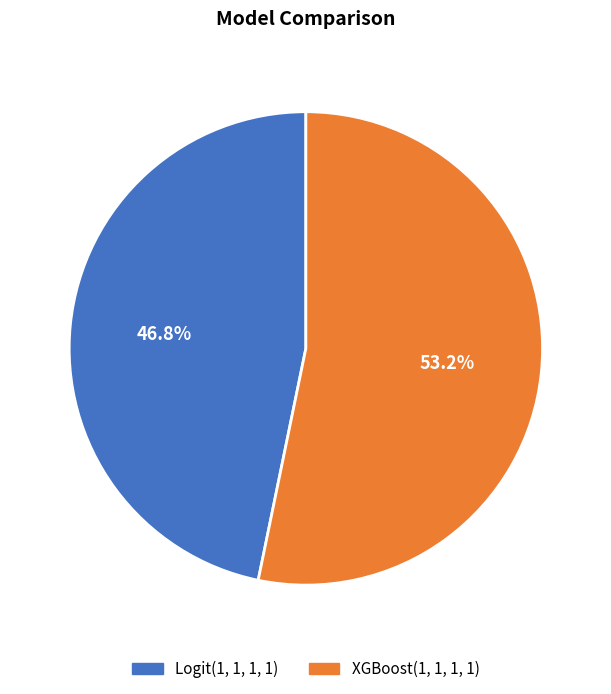

Rank the categories by value from lowest to highest.

Logit(1, 1, 1, 1), XGBoost(1, 1, 1, 1)